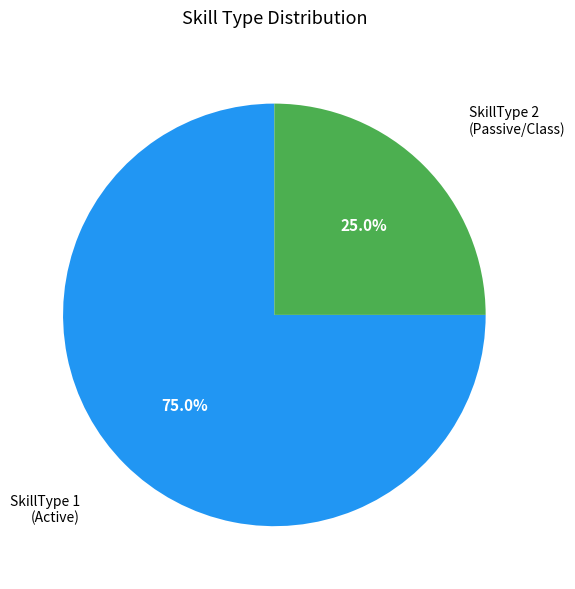

Is there a majority slice in this chart?

Yes